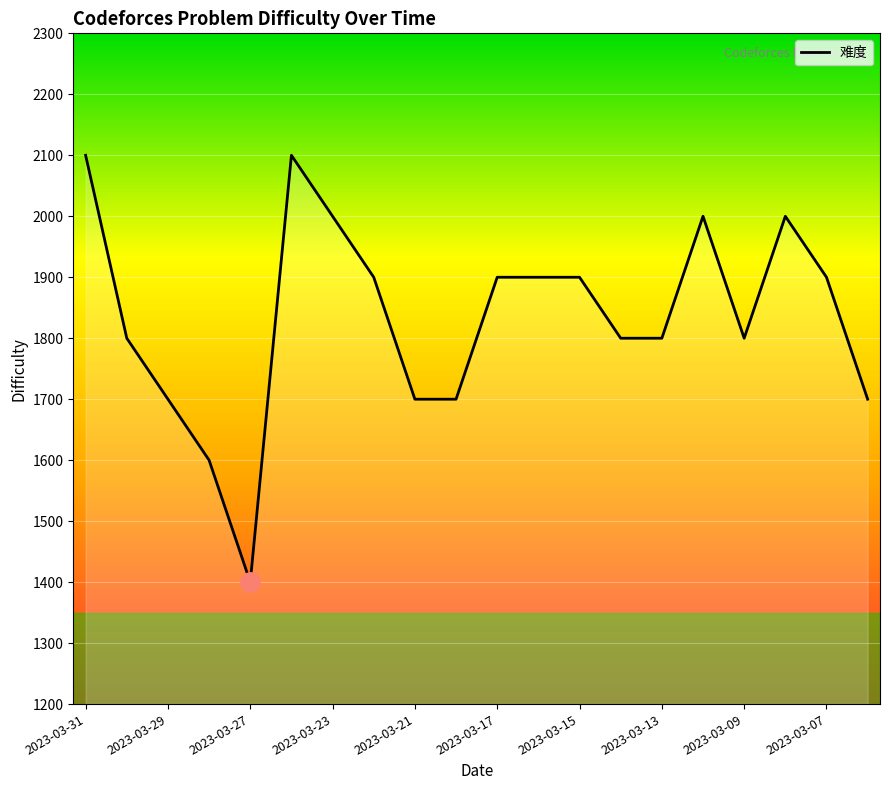

What is the greatest value displayed?

2100